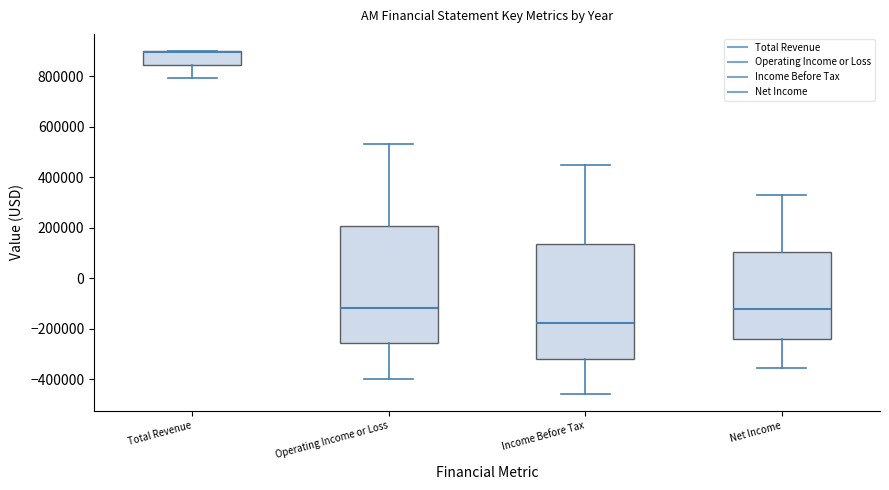

Where does the median line of the box for Net Income sit on the y-axis? The values are not printed on the chart, so give them approximately, as read against the axis.

-120000